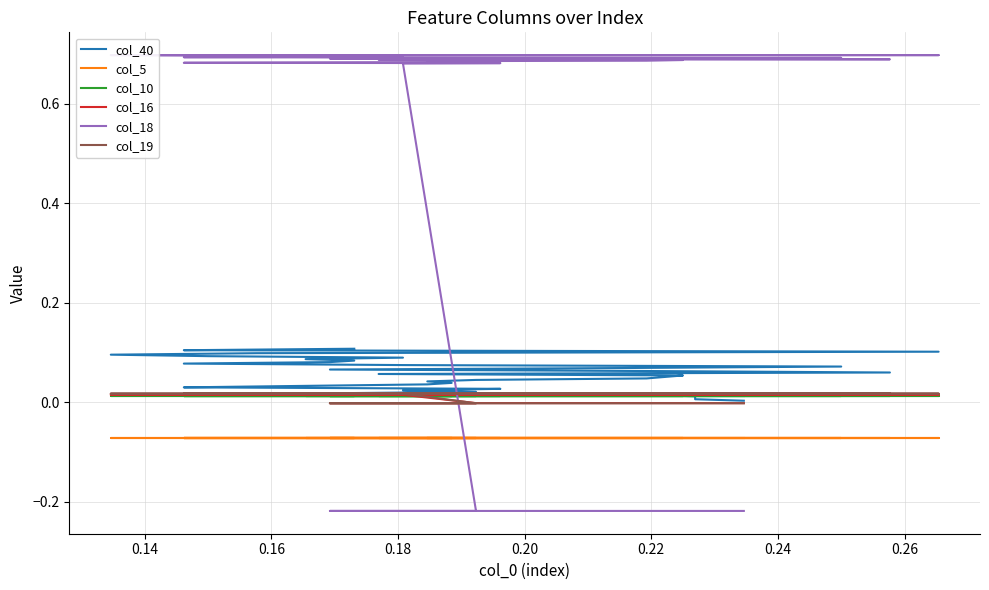

What is the minimum value shown in the chart?

-0.2